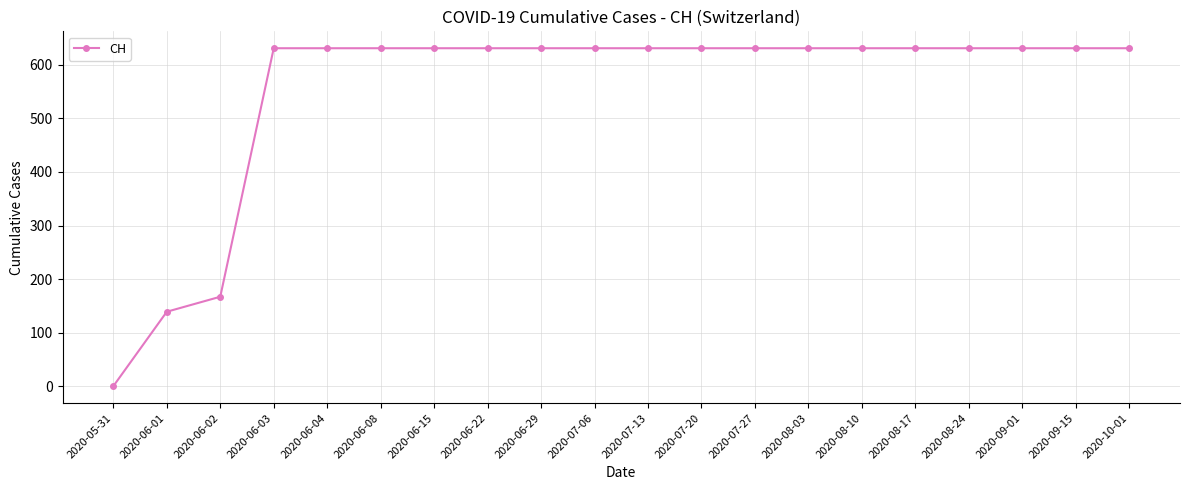

What is the approximate value at 2020-06-01, to the nearest 10?

140